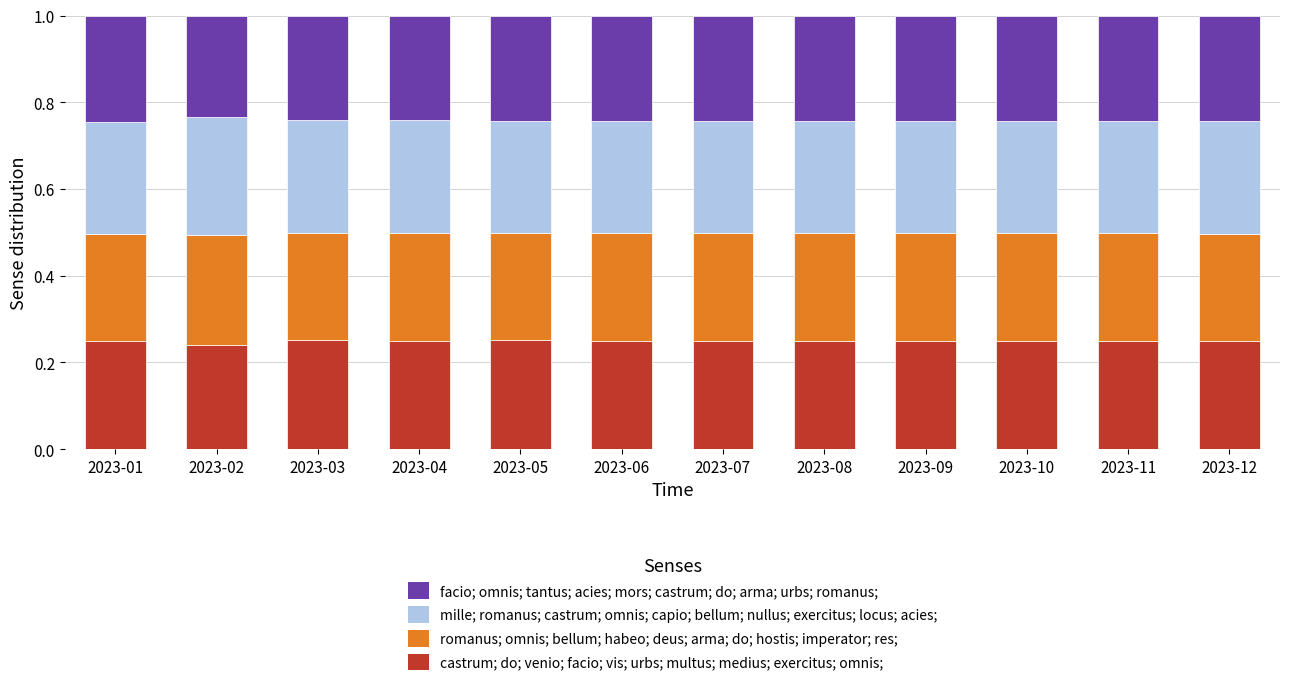

At which category is the sum across all series the highest?

2023-12